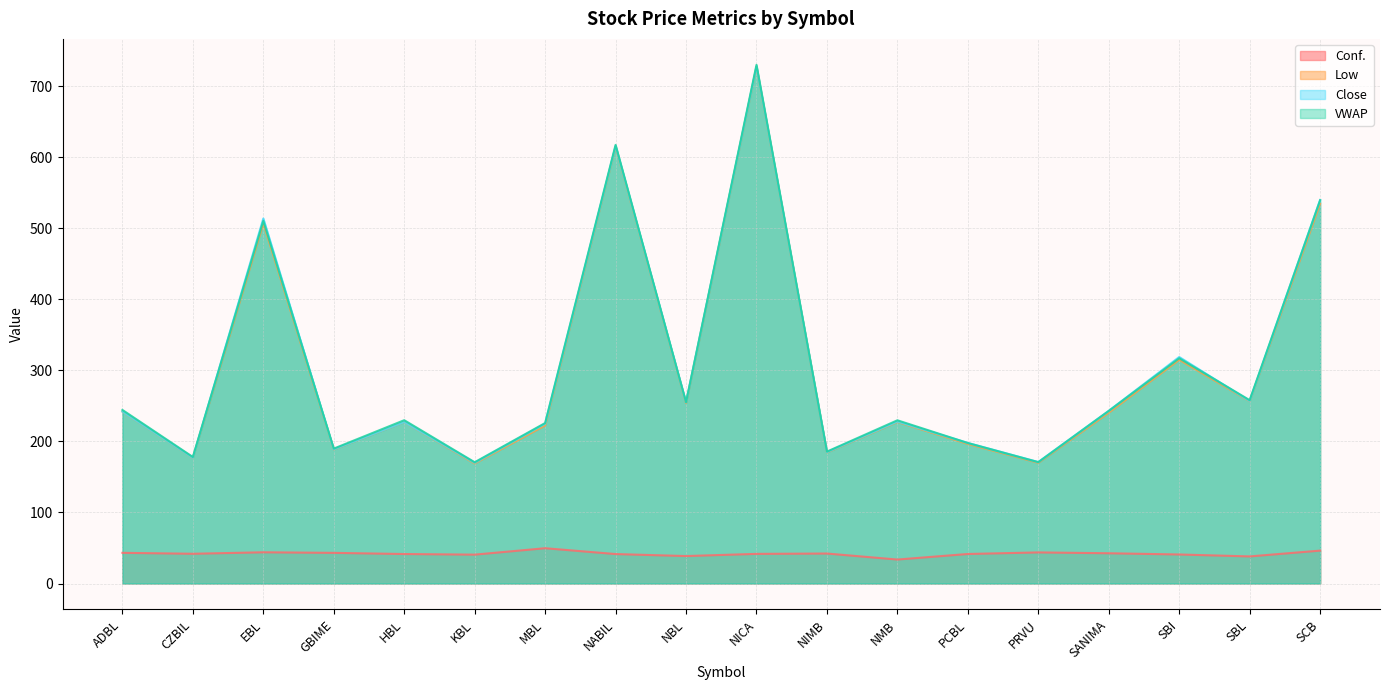

The value of Conf. at PCBL is 41.6. True or false?

True